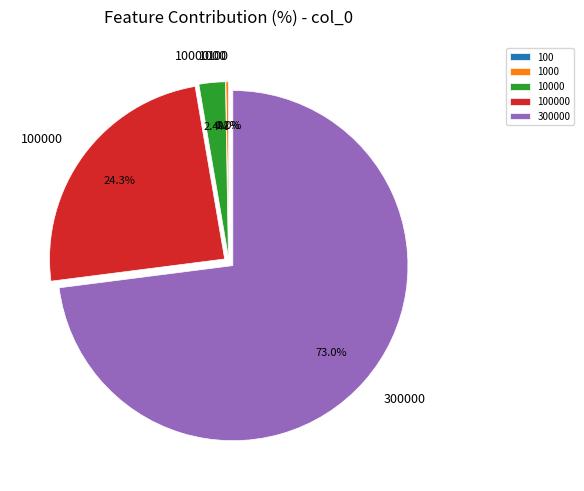

Does 300000 account for over 50% of the chart?

Yes